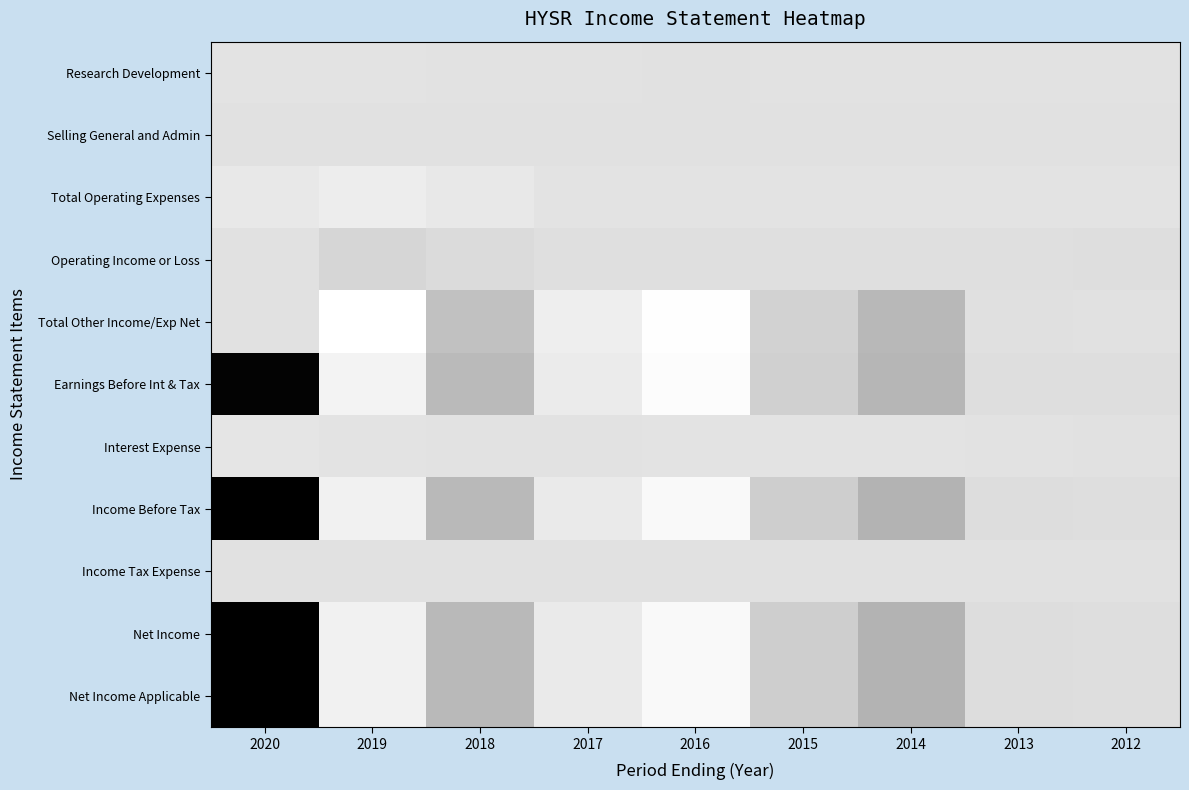

Reading left to right, list all the values displayed in this chart.

Research Development: 2020=600	2019=500	2018=200	2017=100	2016=0	2015=100	2014=100	2013=100	2012=200
Selling General and Admin: 2020=0	2019=0	2018=0	2017=0	2016=0	2015=0	2014=0	2013=0	2012=0
Total Operating Expenses: 2020=1700	2019=2900	2018=1700	2017=600	2016=500	2015=500	2014=600	2013=600	2012=800
Operating Income or Loss: 2020=0	2019=-2900	2018=-1700	2017=-600	2016=-500	2015=-500	2014=-600	2013=-600	2012=-800
Total Other Income/Exp Net: 2020=0	2019=7700	2018=-8200	2017=3200	2016=7200	2015=-3900	2014=-10400	2013=-300	2012=0
Earnings Before Int & Tax: 2020=-56600	2019=4800	2018=-9900	2017=2600	2016=6700	2015=-4400	2014=-11000	2013=-800	2012=-800
Interest Expense: 2020=900	2019=800	2018=300	2017=300	2016=700	2015=500	2014=600	2013=300	2012=0
Income Before Tax: 2020=-57500	2019=4000	2018=-10200	2017=2200	2016=6000	2015=-4900	2014=-11500	2013=-1100	2012=-800
Income Tax Expense: 2020=0	2019=0	2018=0	2017=0	2016=0	2015=0	2014=0	2013=0	2012=0
Net Income: 2020=-57500	2019=4000	2018=-10200	2017=2200	2016=6000	2015=-4900	2014=-11500	2013=-1100	2012=-800
Net Income Applicable: 2020=-57500	2019=4000	2018=-10200	2017=2200	2016=6000	2015=-4900	2014=-11500	2013=-1100	2012=-800